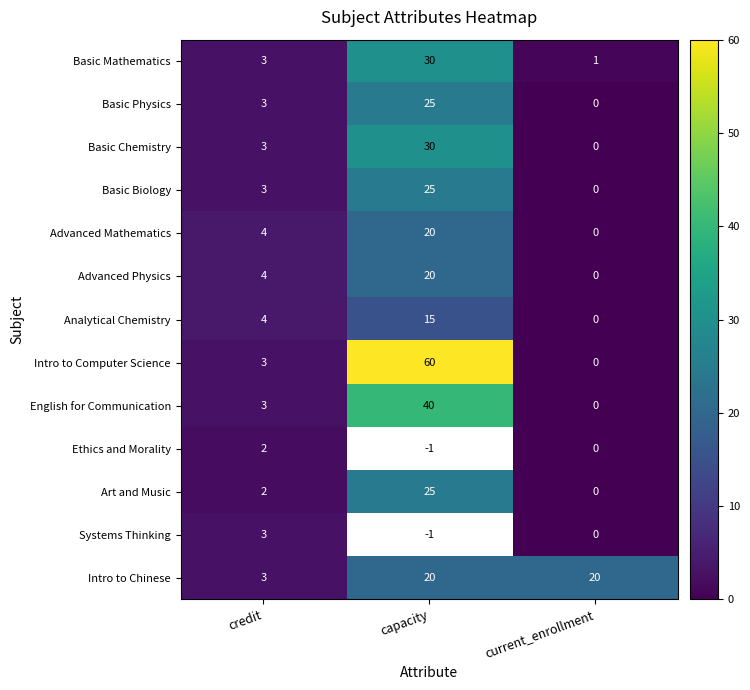

Rank the categories by Basic Chemistry value from lowest to highest.

current_enrollment, credit, capacity